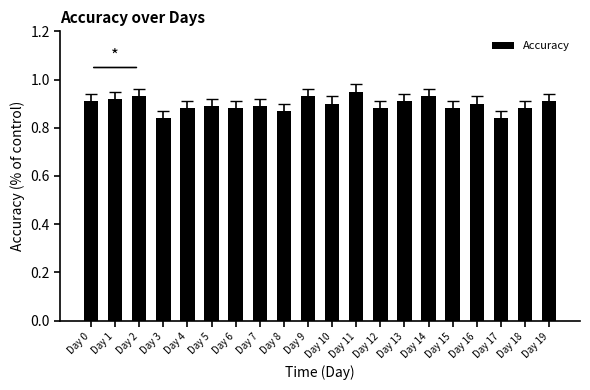

The value at Day 16 is 0.9. True or false?

True